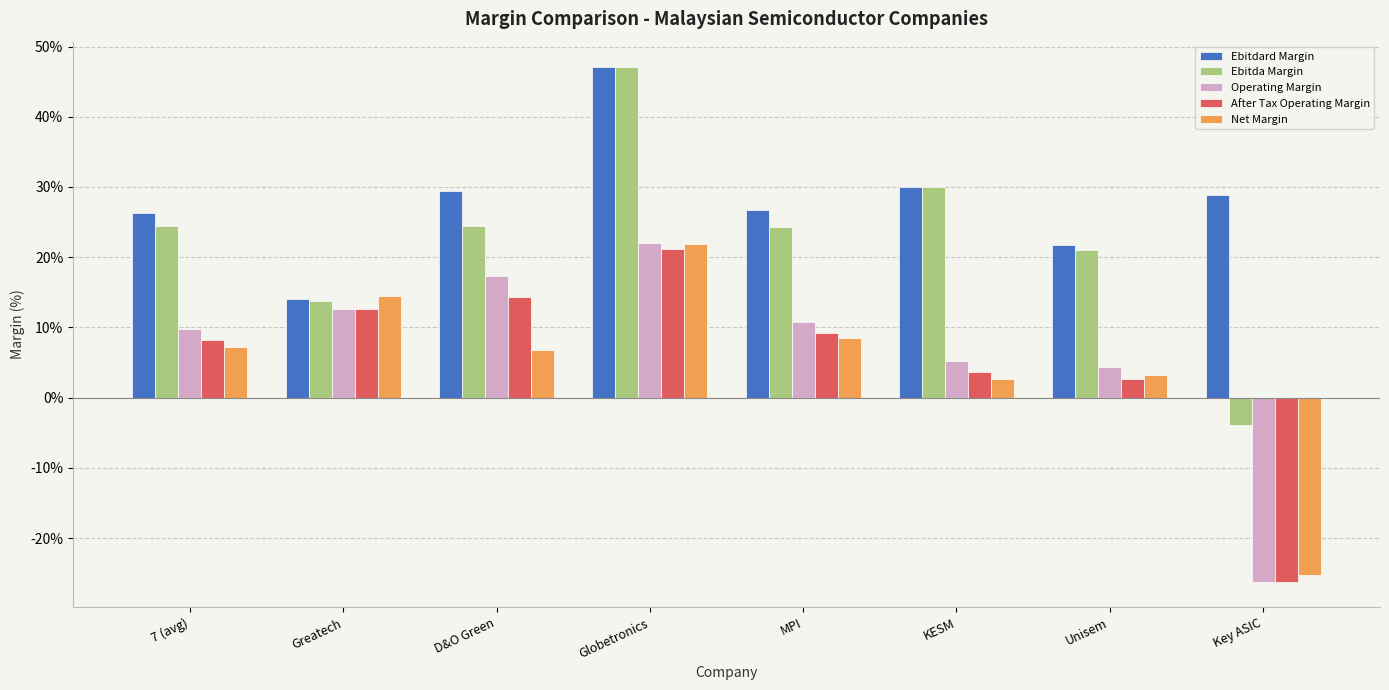

Read the Ebitda Margin value at Key ASIC.

-3.9